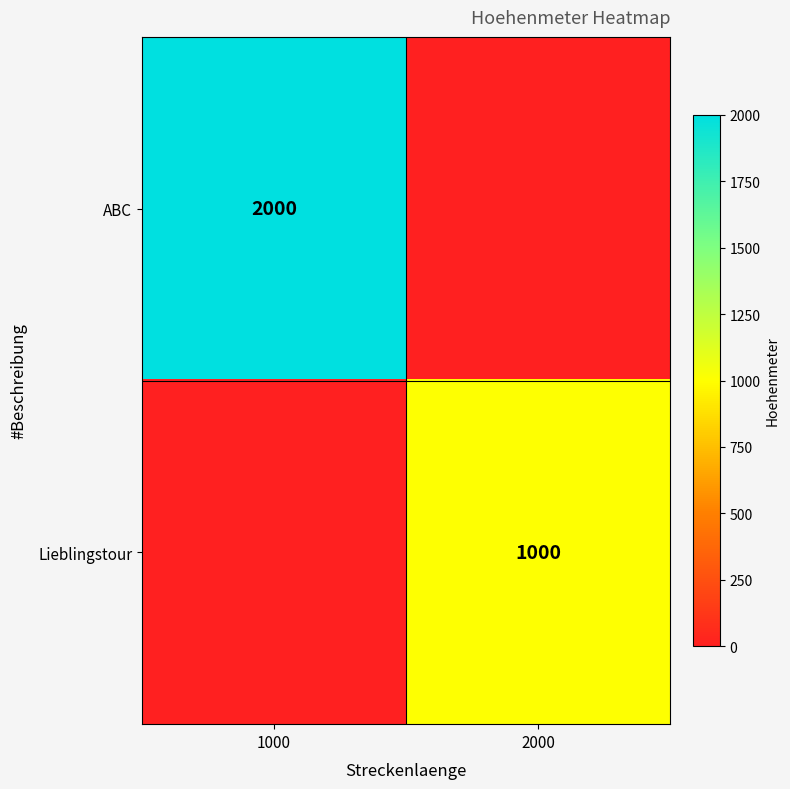

Is it true that Lieblingstour equals 1000 at 2000?

True